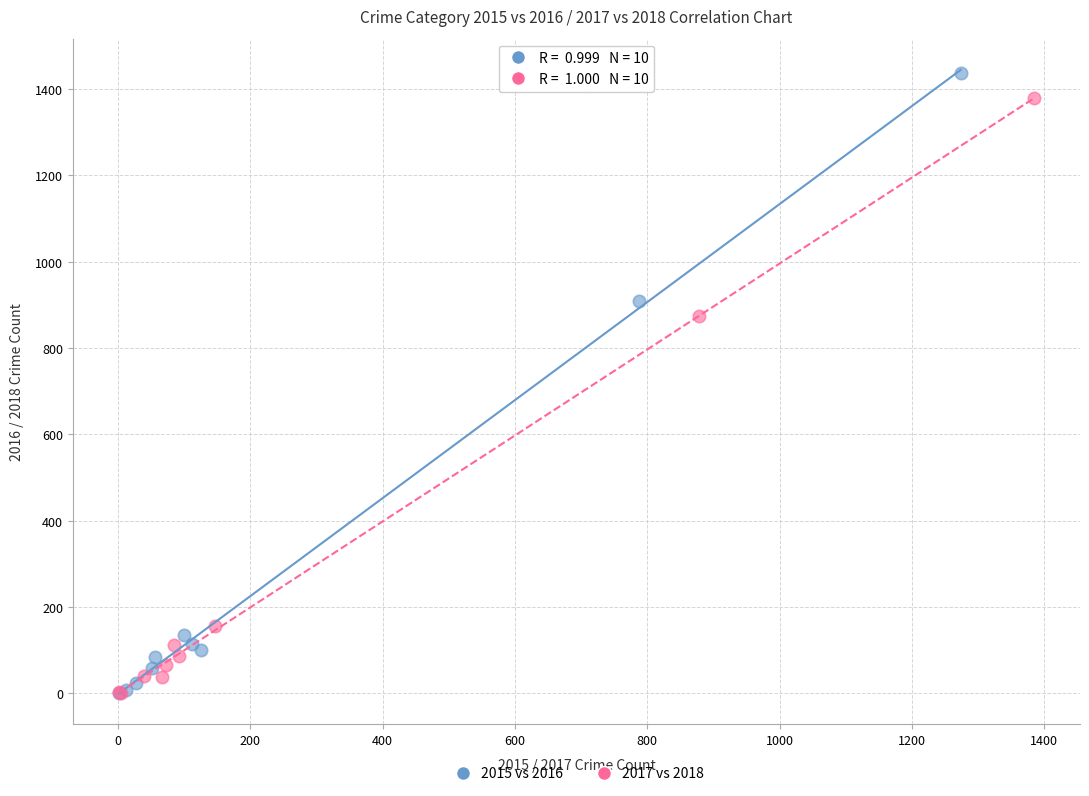

Which series has the largest Y range (max minus min)?

2015 vs 2016